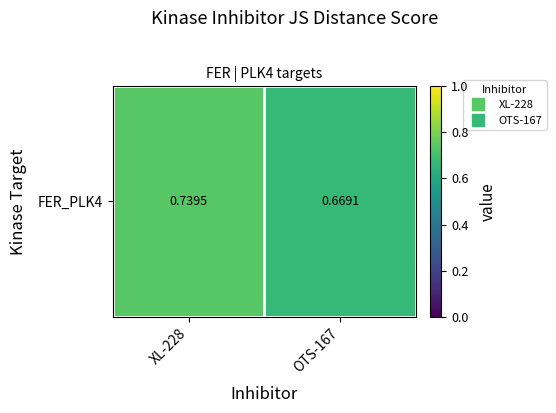

Rank the categories by value from lowest to highest.

OTS-167, XL-228